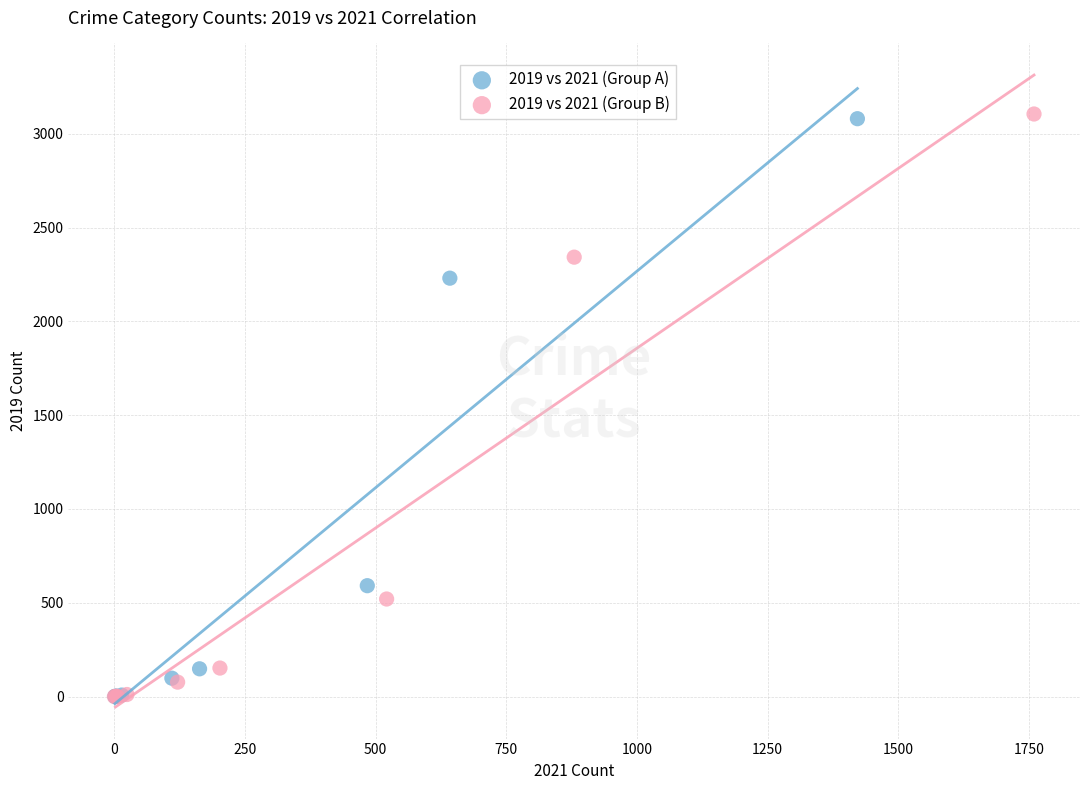

Which series has the largest Y range (max minus min)?

2019 vs 2021 (Group B)